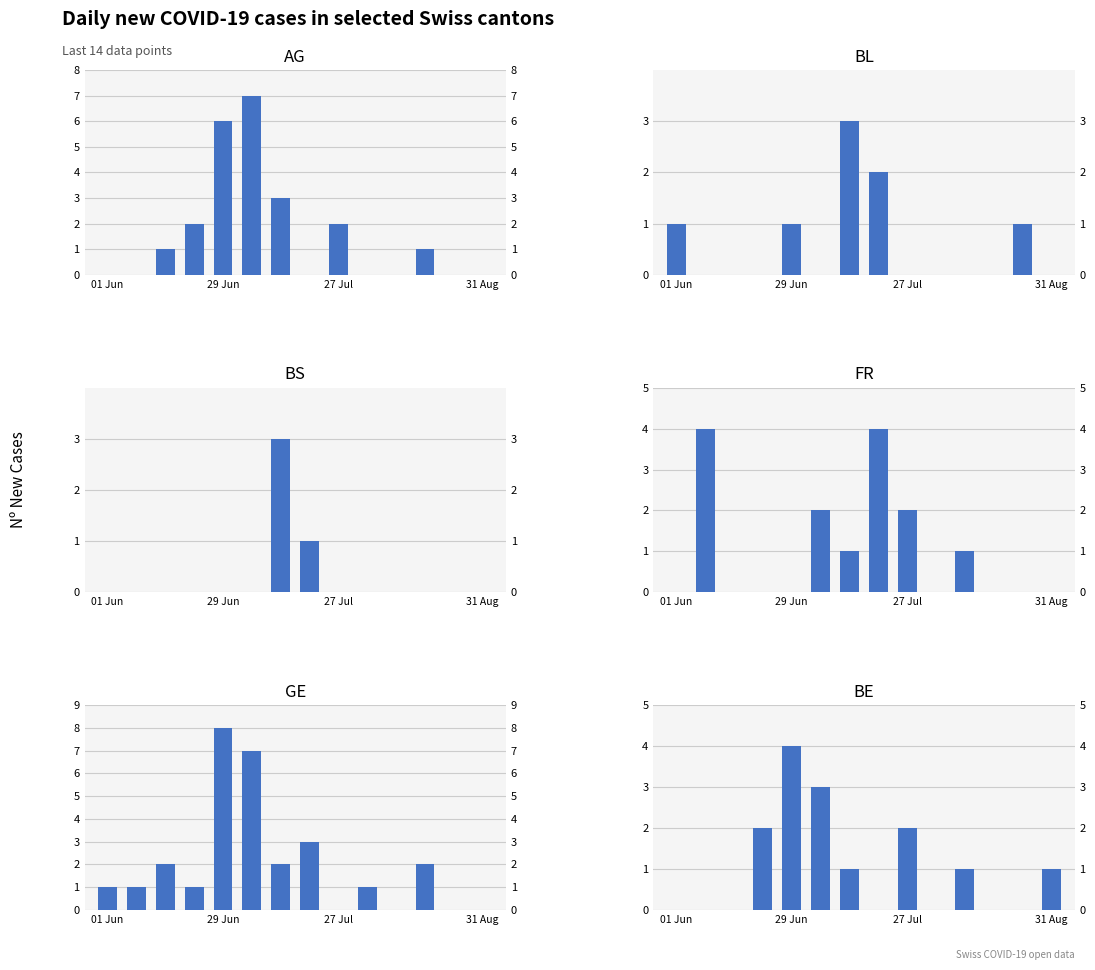

Is it true that BS equals 0 at 01 Jun?

True